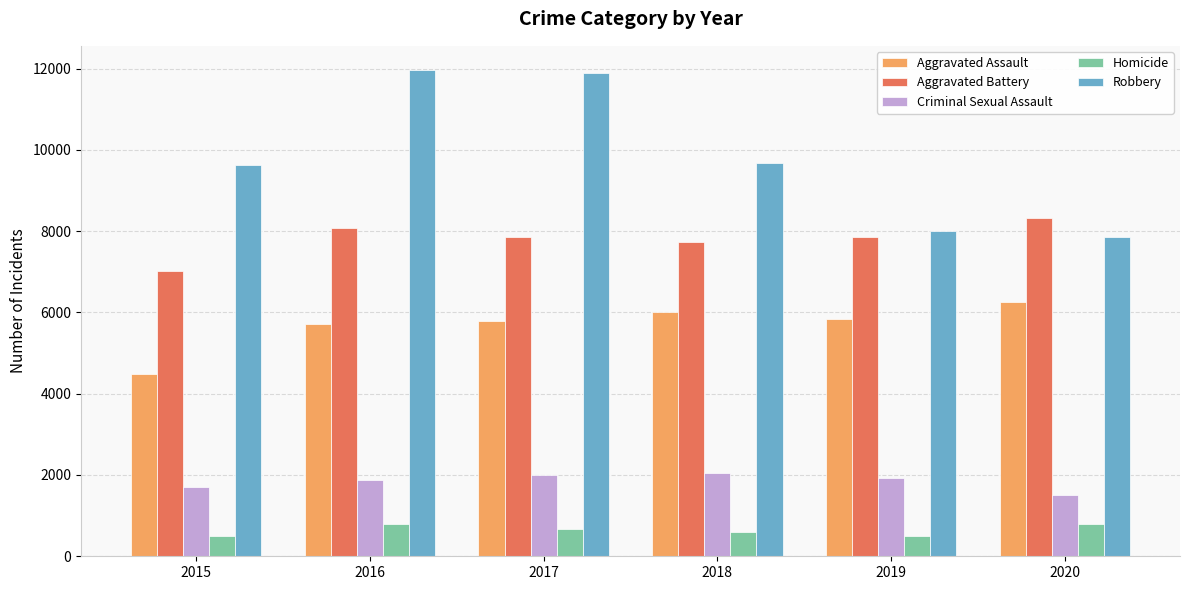

Where does the Homicide series first go above 672?

2016